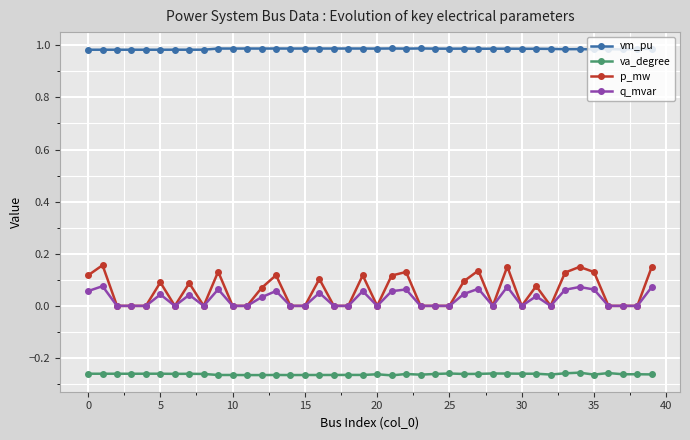

Which series has the widest spread of values?

p_mw